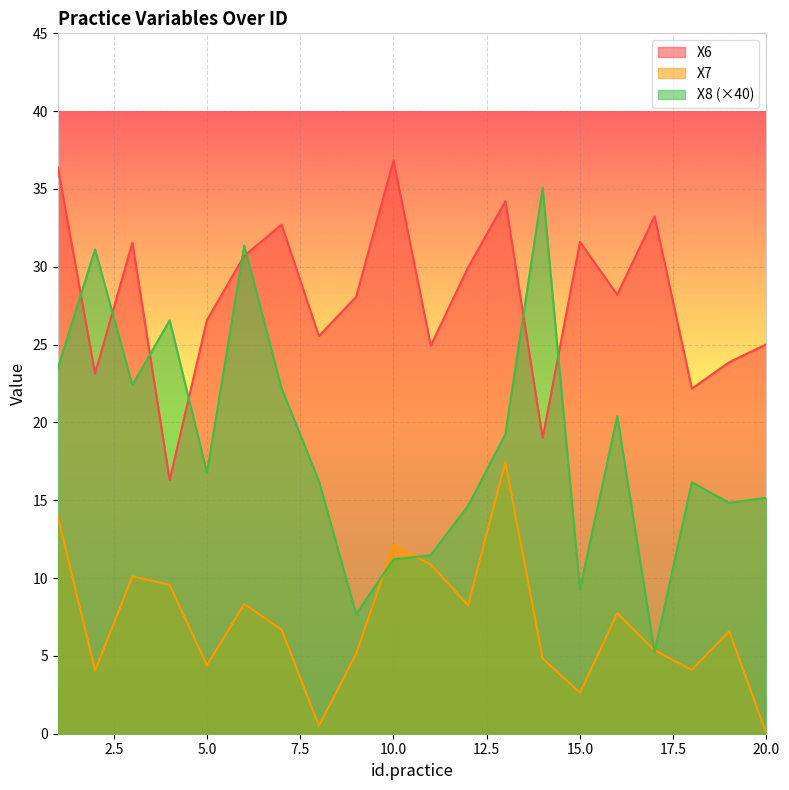

Reading right to left, what are all the values shown in this chart?

X6: 20=25.0	19=23.9	18=22.2	17=33.2	16=28.2	15=31.6	14=19.0	13=34.2	12=30.0	11=24.9	10=36.8	9=28.1	8=25.6	7=32.7	6=30.7	5=26.6	4=16.3	3=31.6	2=23.1	1=36.4
X7: 20=0.0	19=6.6	18=4.1	17=5.4	16=7.7	15=2.6	14=4.8	13=17.5	12=8.3	11=10.9	10=12.1	9=5.1	8=0.5	7=6.7	6=8.3	5=4.4	4=9.6	3=10.1	2=4.1	1=14.0
X8: 20=15.2	19=14.8	18=16.2	17=5.2	16=20.4	15=9.3	14=35.1	13=19.2	12=14.6	11=11.5	10=11.2	9=7.7	8=16.2	7=22.2	6=31.4	5=16.8	4=26.6	3=22.4	2=31.1	1=23.5